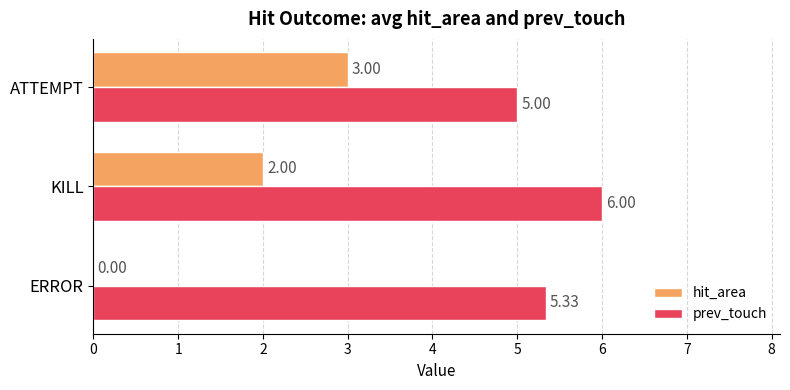

Where is hit_area nearest to the value 1?

ERROR